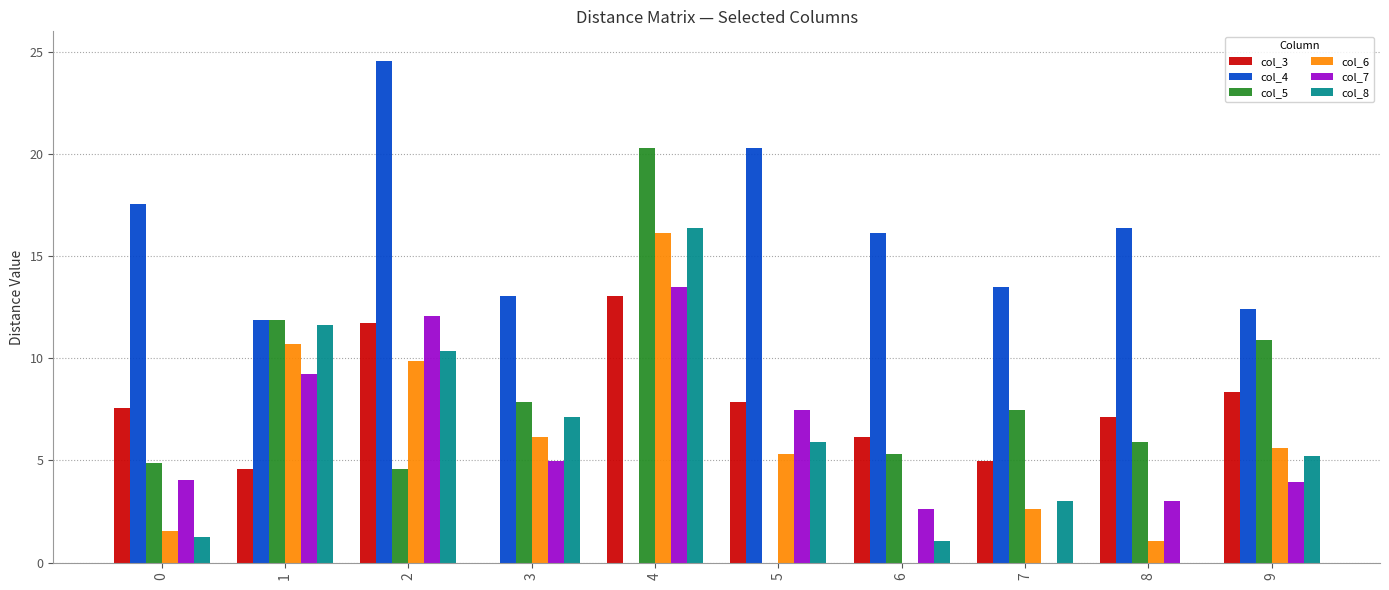

What is the maximum value shown in the chart?

24.6